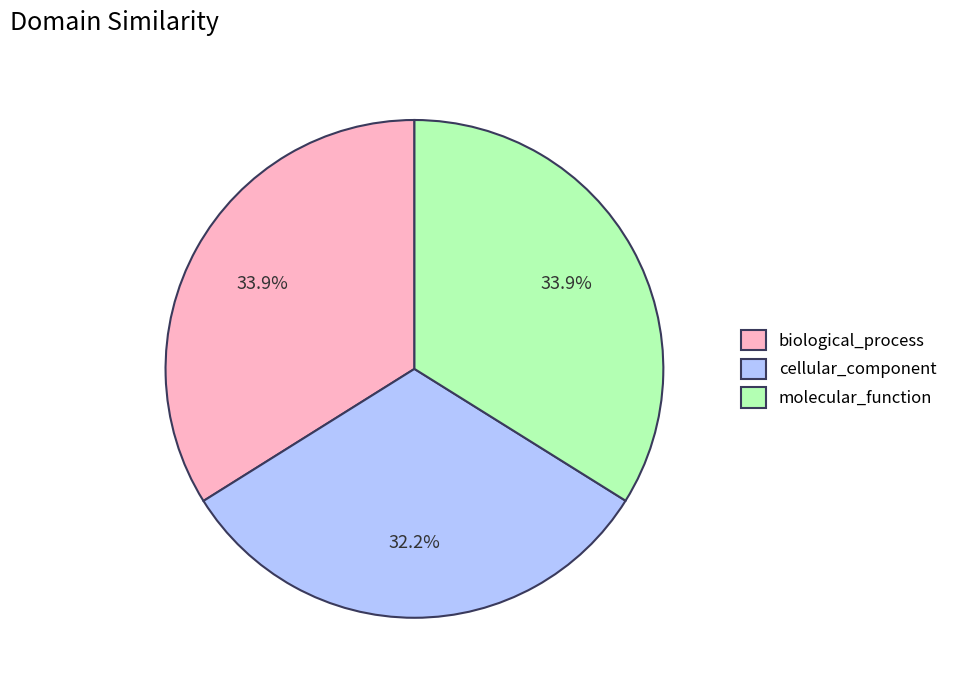

Is molecular_function the majority of the pie?

No